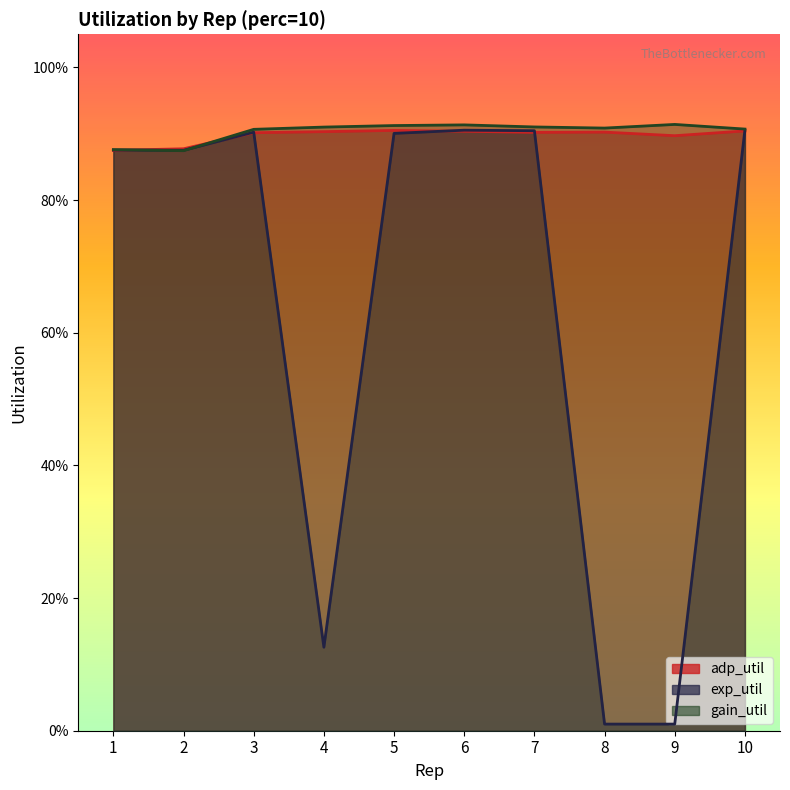

How many distinct data groups are displayed?

3